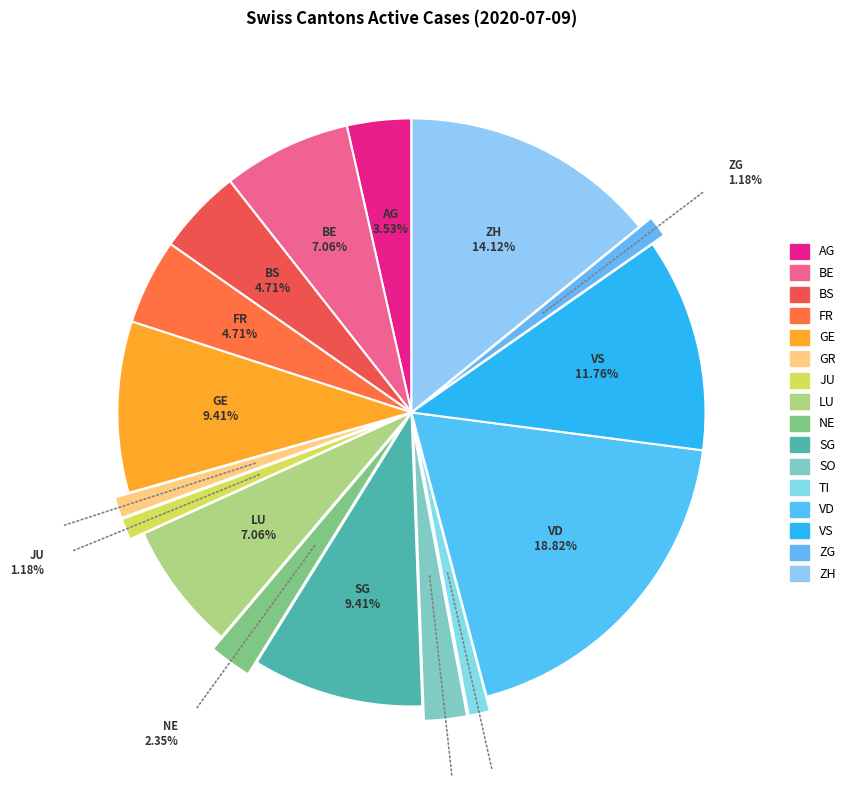

What is the largest slice in the pie chart?

VD